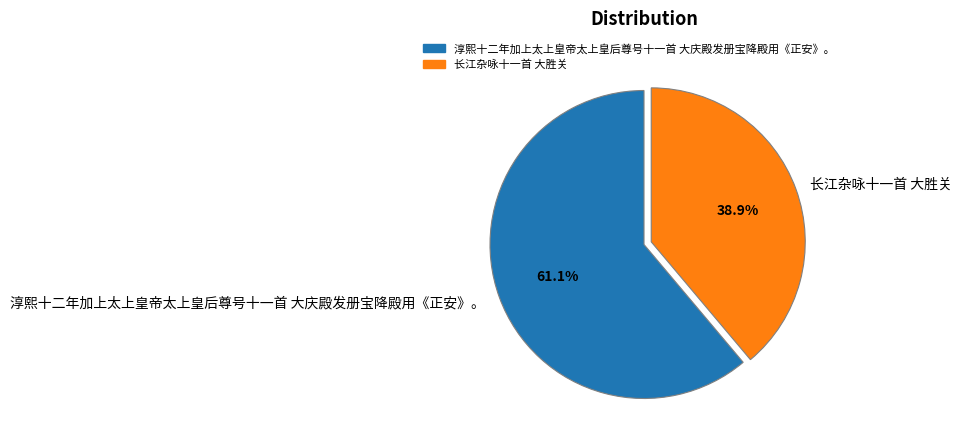

Rank the categories by value from highest to lowest.

淳熙十二年加上太上皇帝太上皇后尊号十一首 大庆殿发册宝降殿用《正安》。, 长江杂咏十一首 大胜关